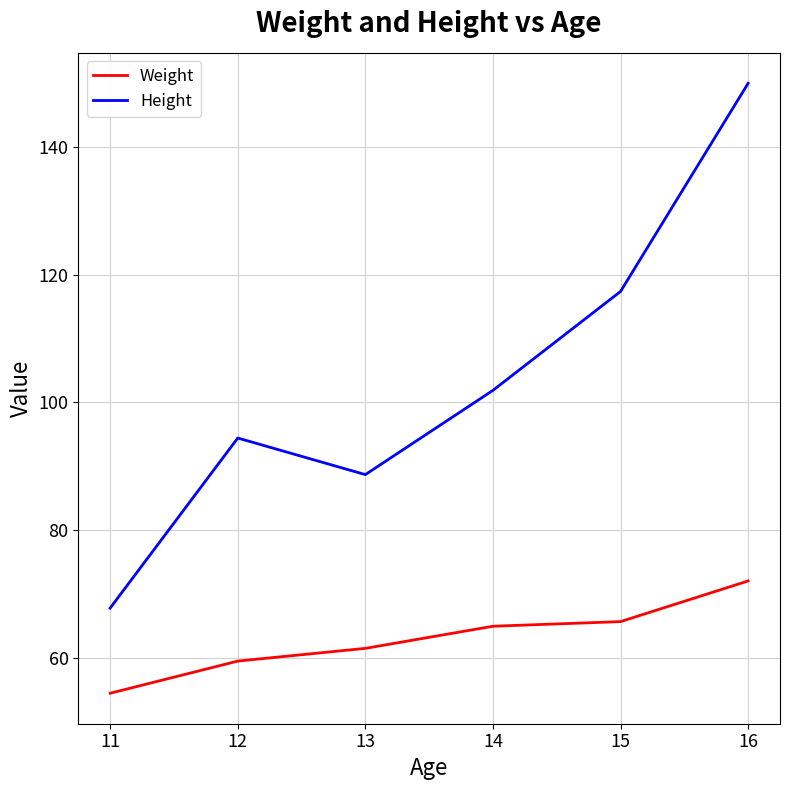

What is the spread (max minus min) of values at 16?

78.0